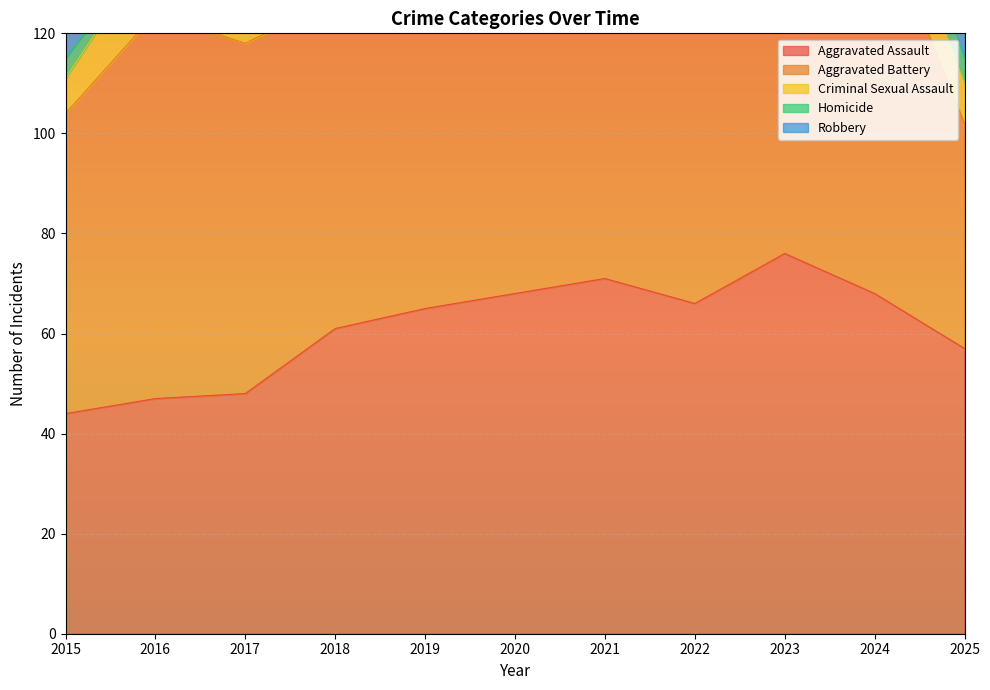

What is the greatest value displayed?

96